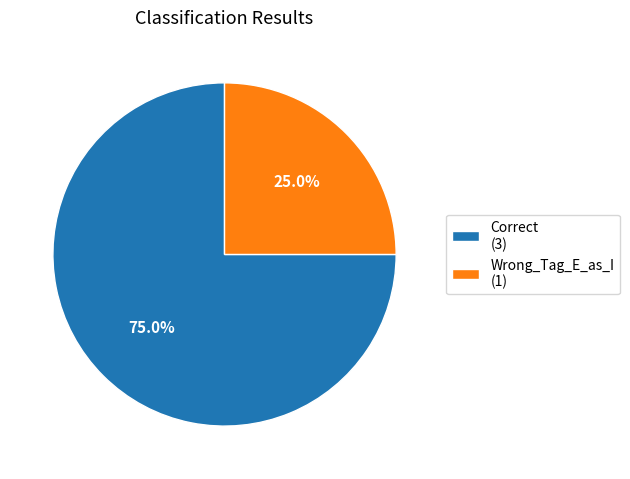

To the nearest percent, what is the combined percentage of Correct and Wrong_Tag_E_as_I?

100%